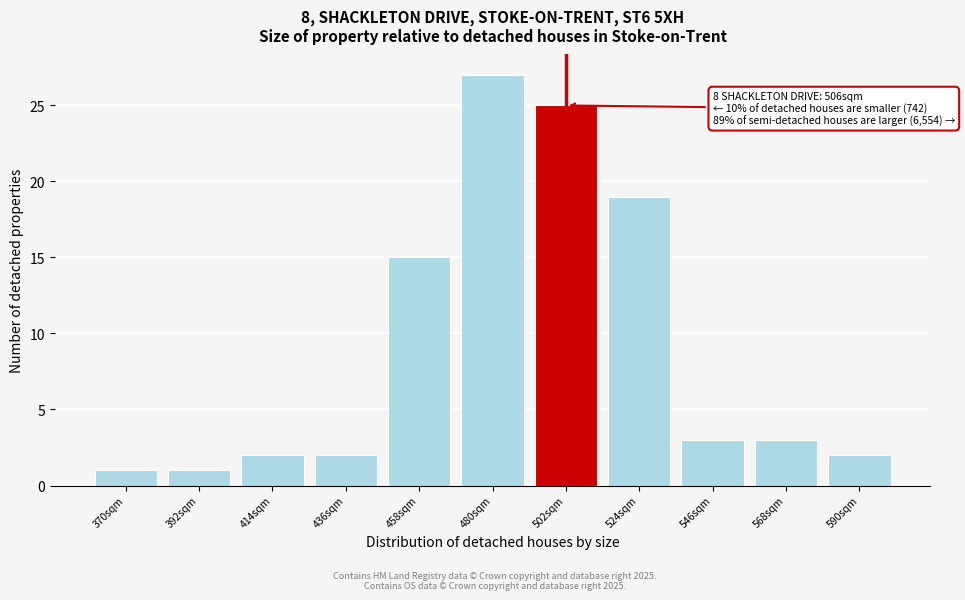

Reading right to left, what are all the values shown in this chart?

590sqm=2	568sqm=3	546sqm=3	524sqm=19	502sqm=25	480sqm=27	458sqm=15	436sqm=2	414sqm=2	392sqm=1	370sqm=1